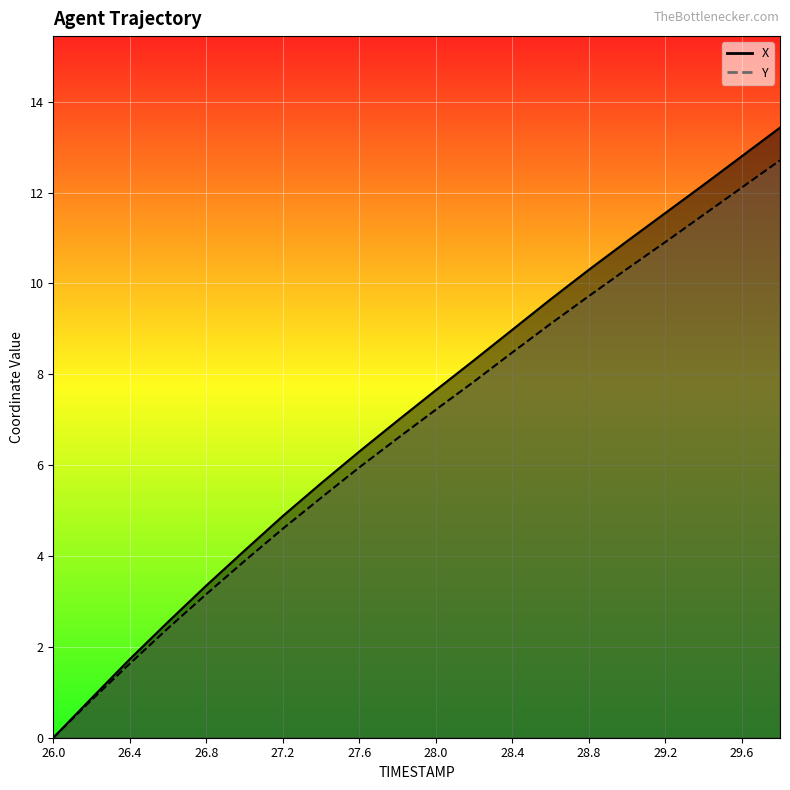

True or false: Y and X cross at least once.

False